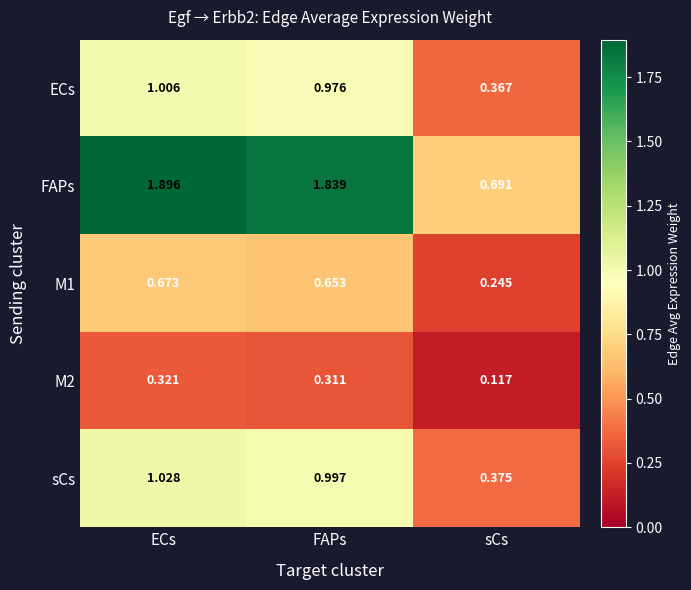

At which label does ECs reach its peak?

ECs